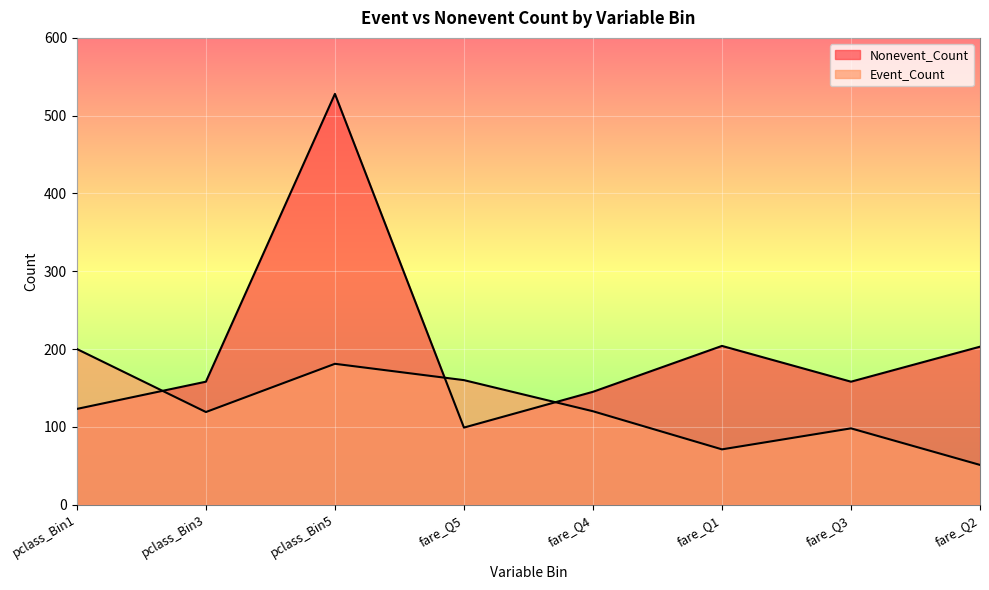

List the series in order of their overall mean, highest first.

Nonevent_Count, Event_Count